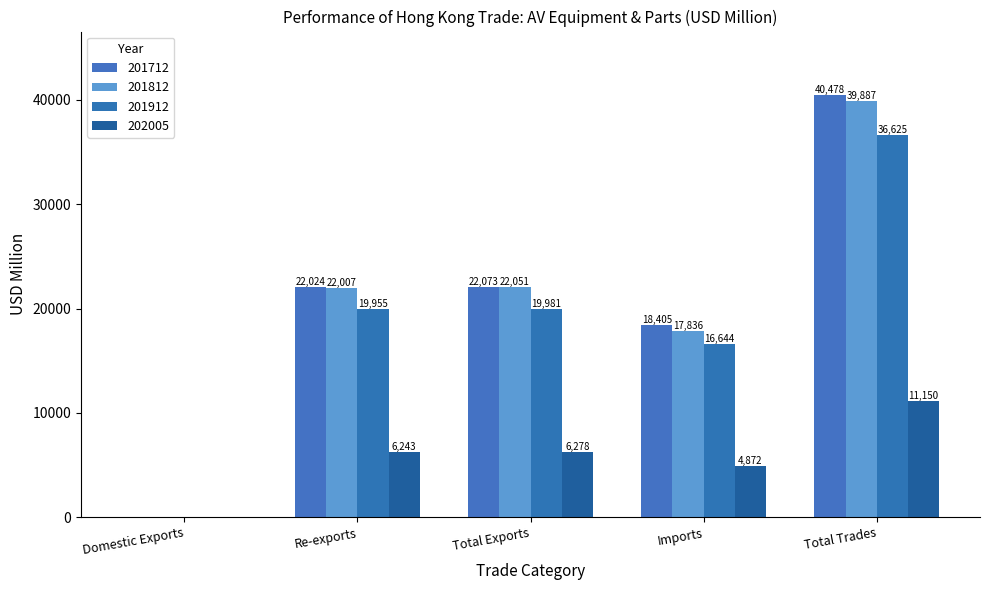

Are the bars grouped side by side (vs. stacked)?

Yes